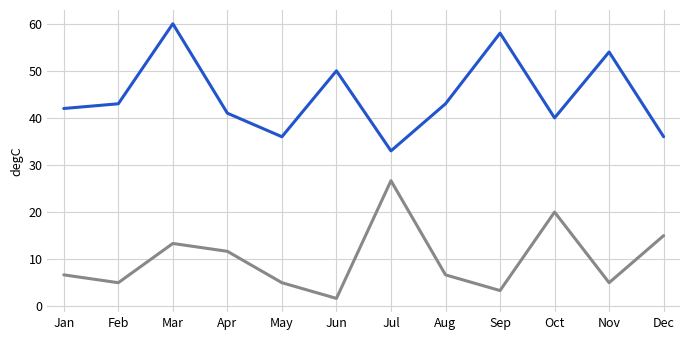

At which category is the sum across all series the highest?

Mar